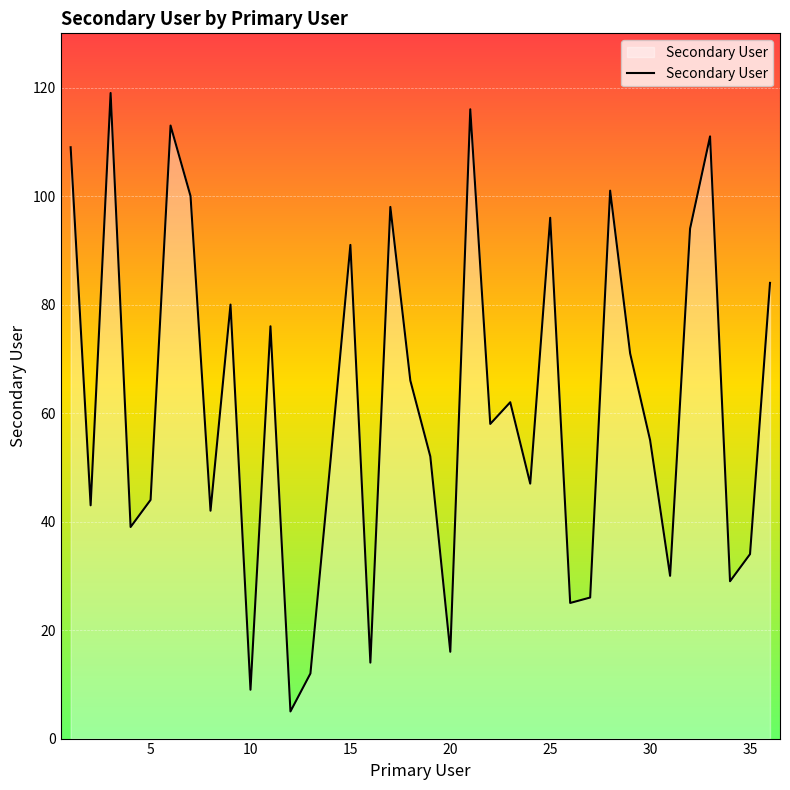

Does the chart have visible grid lines?

Yes